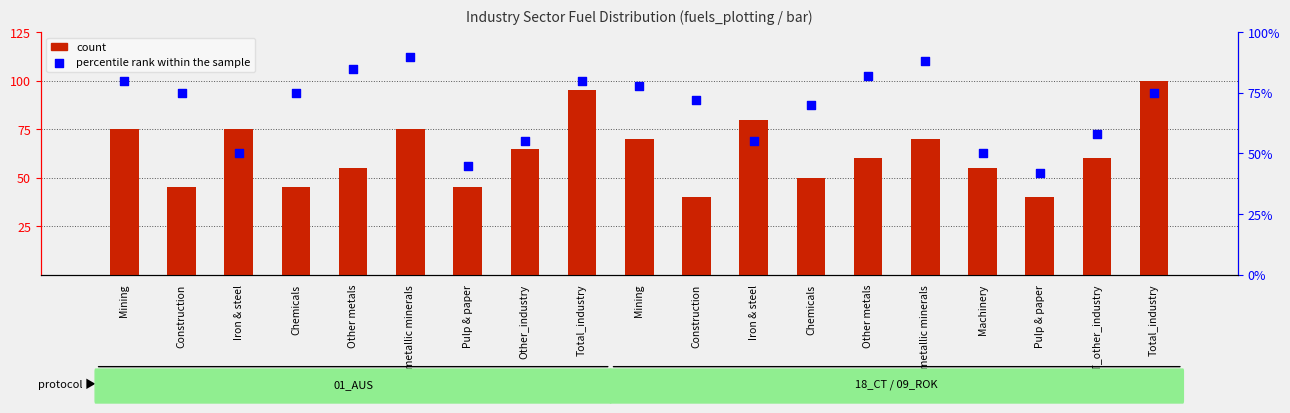

Which series has the largest total across all categories?

percentile rank within the sample